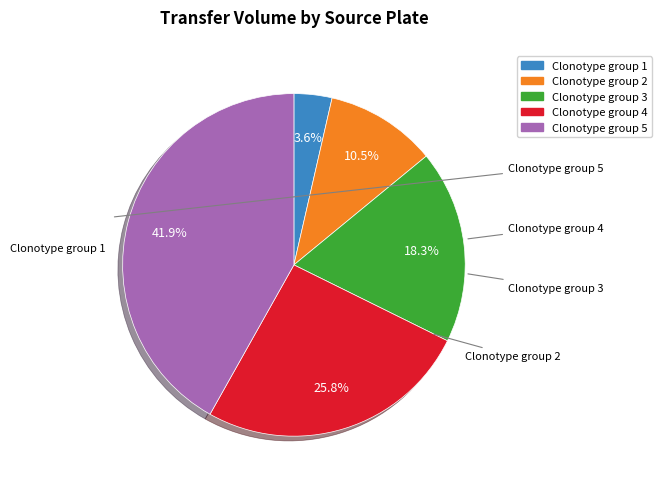

How many slices are in this pie chart?

5